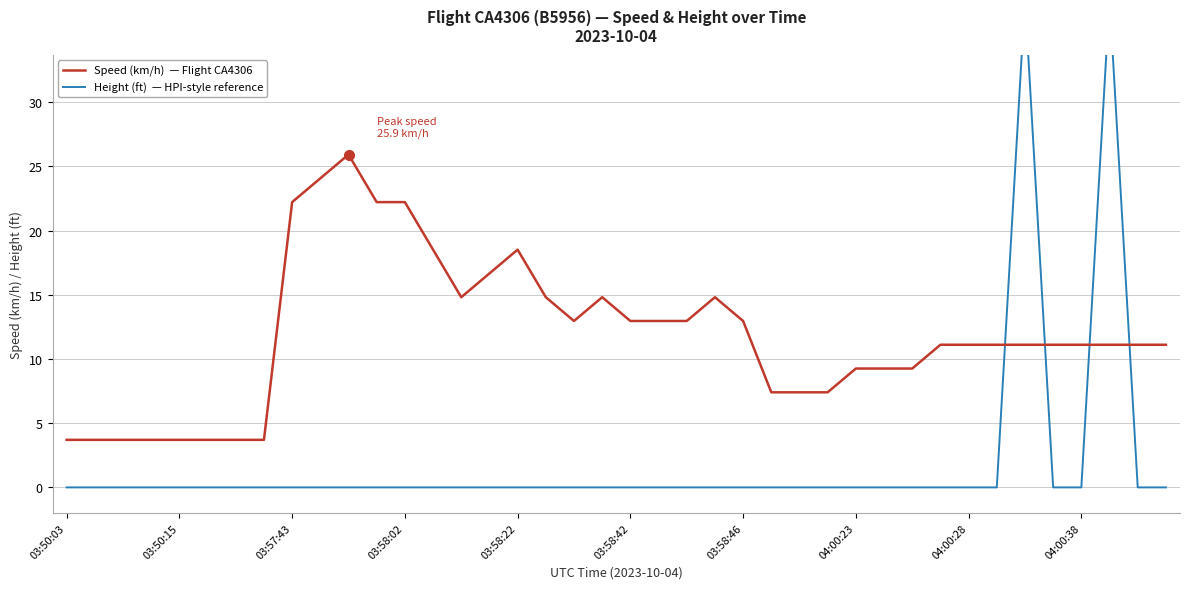

Is this an area chart (filled region under the line)?

No